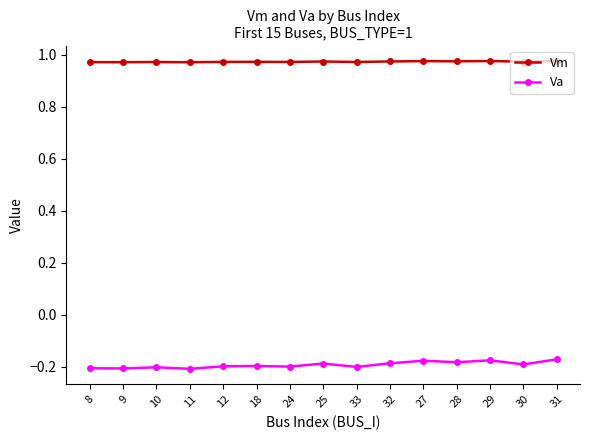

Is the value of Va at 11 greater than the value of Vm at 11?

No